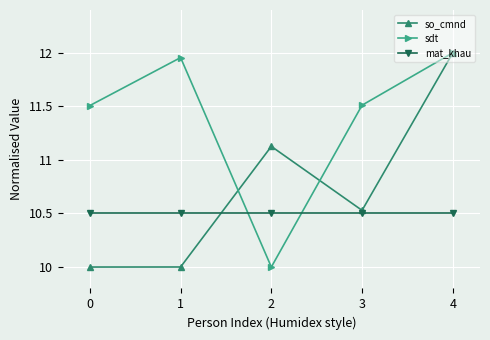

True or false: so_cmnd has more than 1 interior local peaks.

False